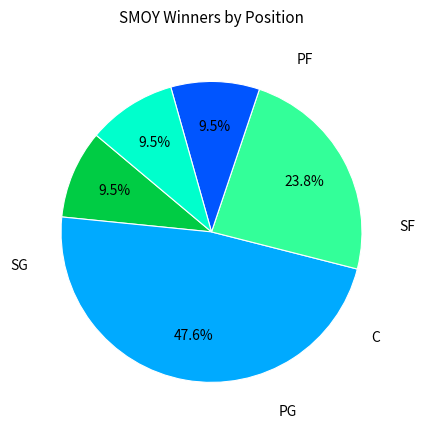

To the nearest percent, what is the average slice percentage?

20%